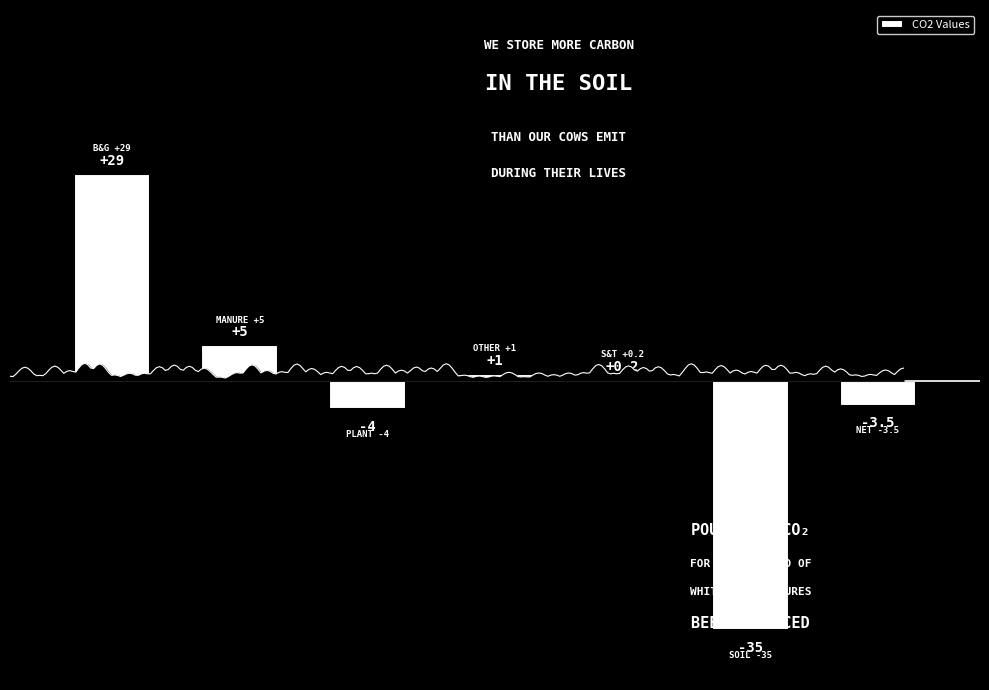

Rank the categories by value from highest to lowest.

0, 1, 3, 4, 6, 2, 5